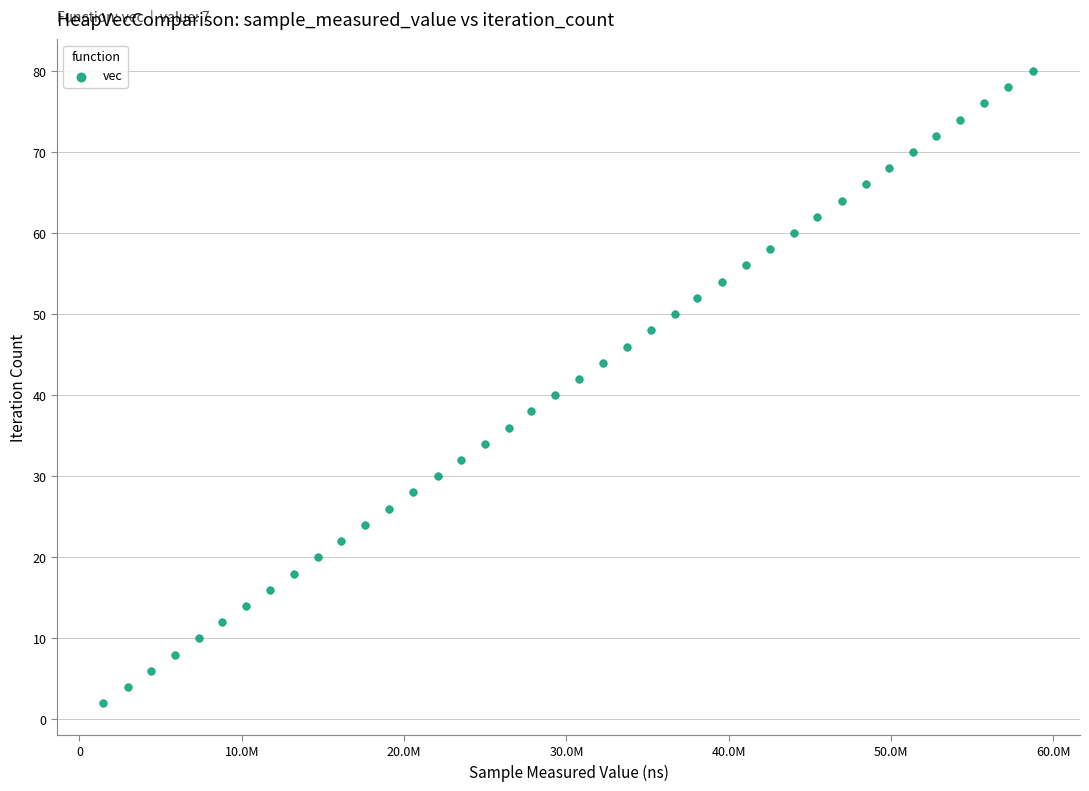

What is the range of Y values (max minus min)?

78